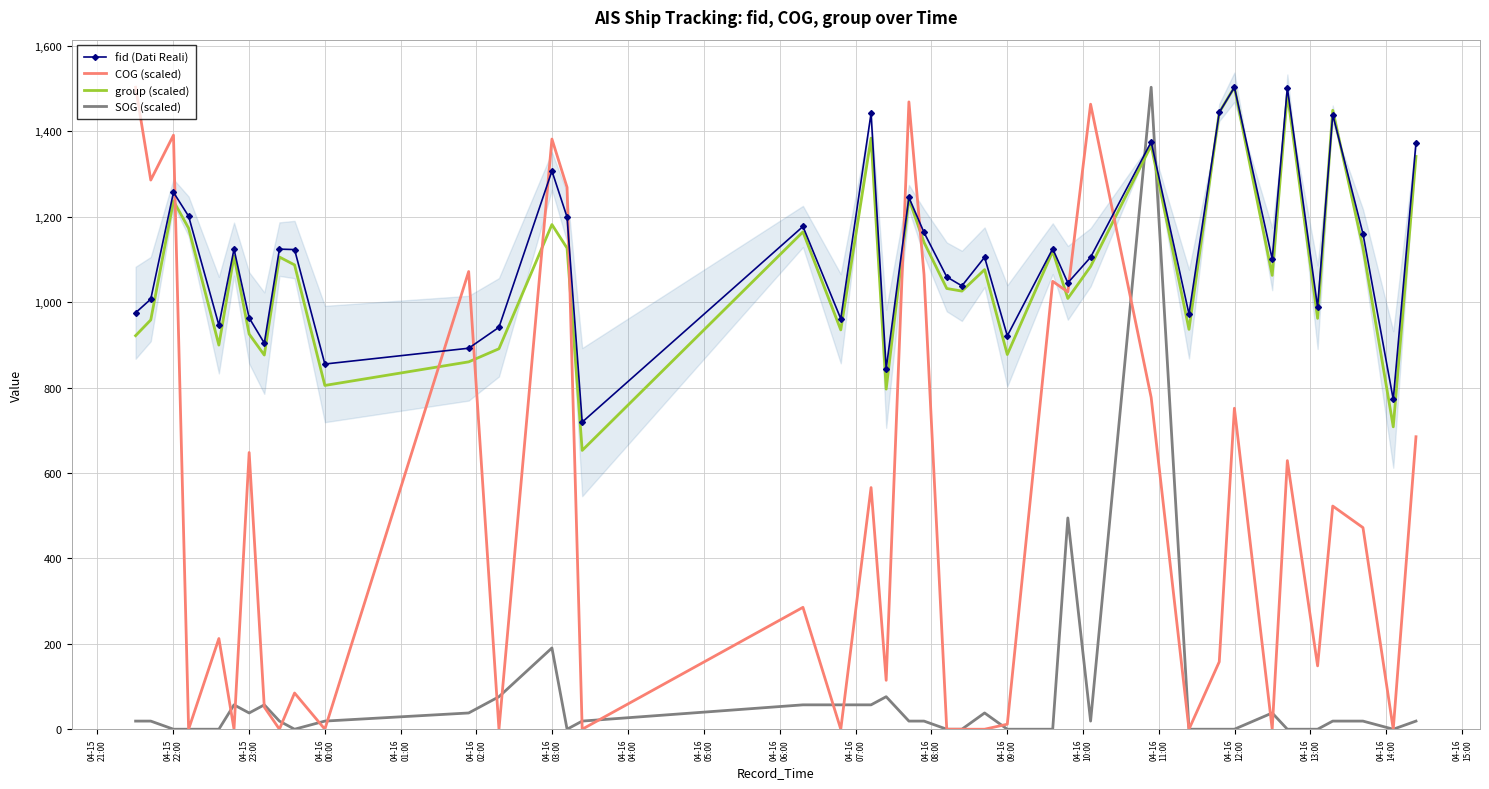

In group (scaled), how many points are lower than both neighbors (excluding endpoints)?

13